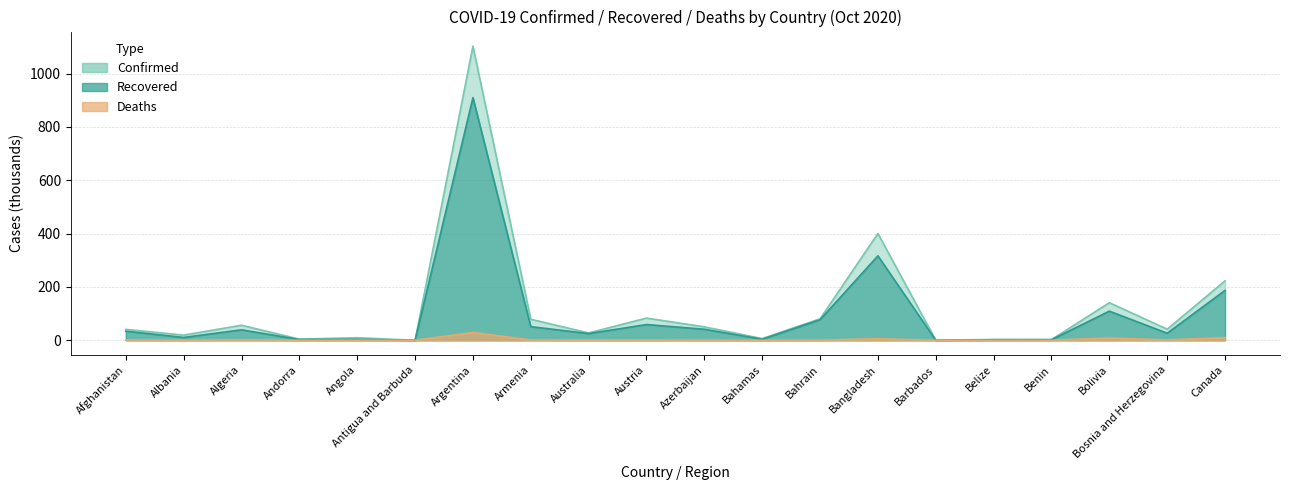

How many categories are shown in the chart?

20